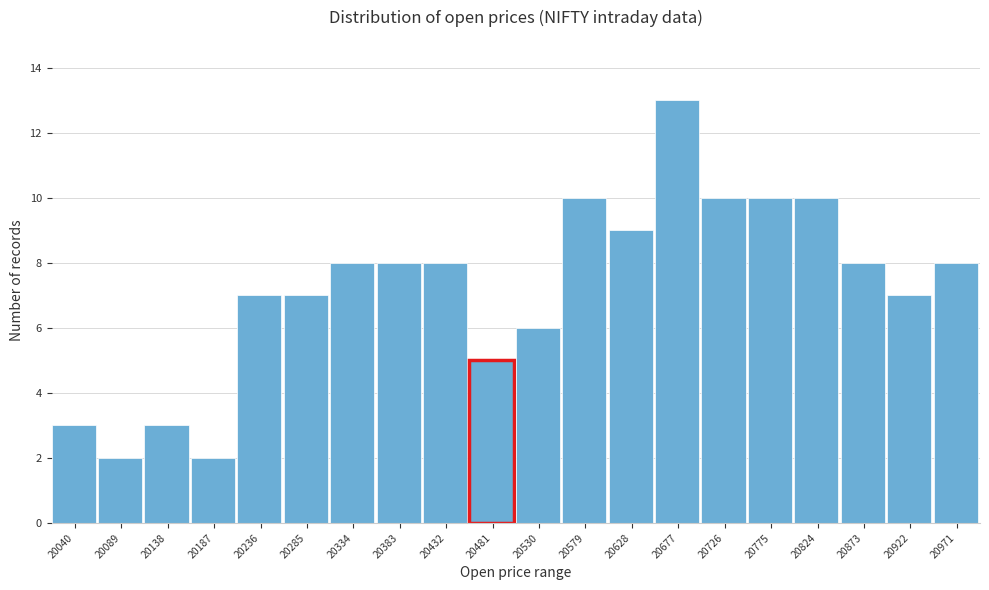

Reading right to left, extract all data points from this chart.

20971=8	20922=7	20873=8	20824=10	20775=10	20726=10	20677=13	20628=9	20579=10	20530=6	20481=5	20432=8	20383=8	20334=8	20285=7	20236=7	20187=2	20138=3	20089=2	20040=3